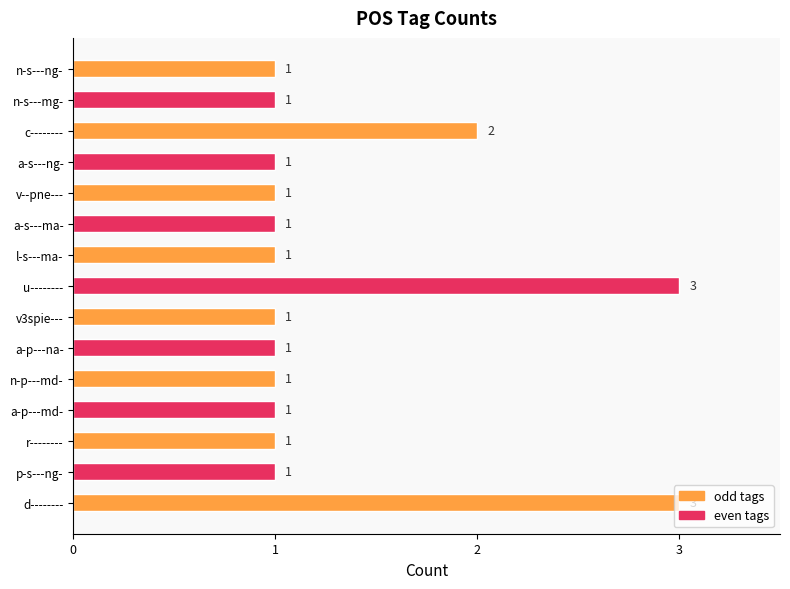

What is the difference between the maximum and minimum values?

2